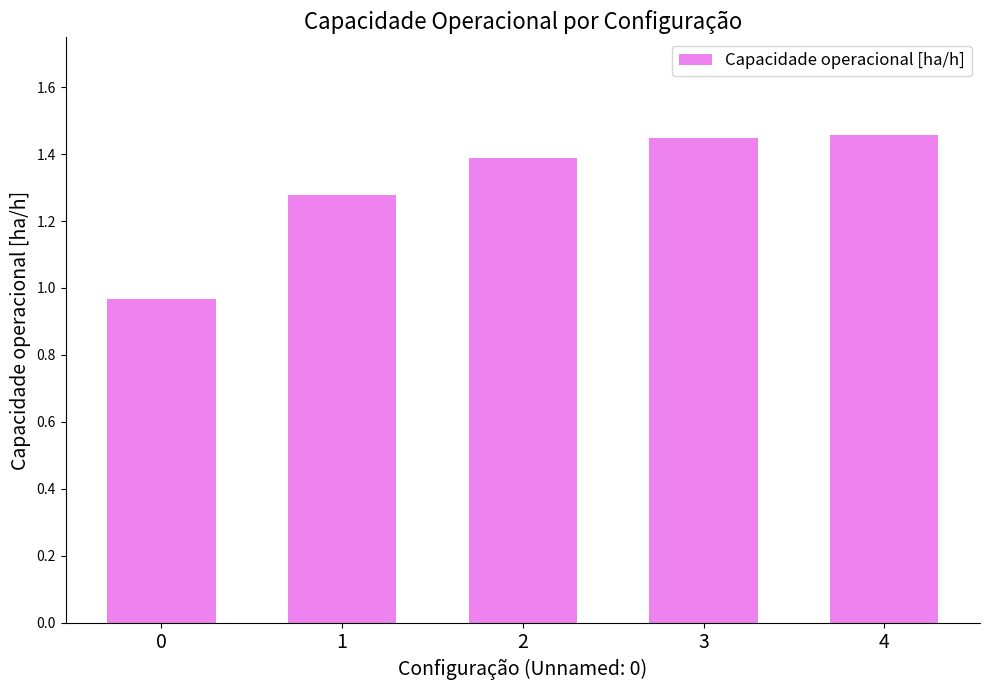

What is the change in value from 1 to 4?

+0.2